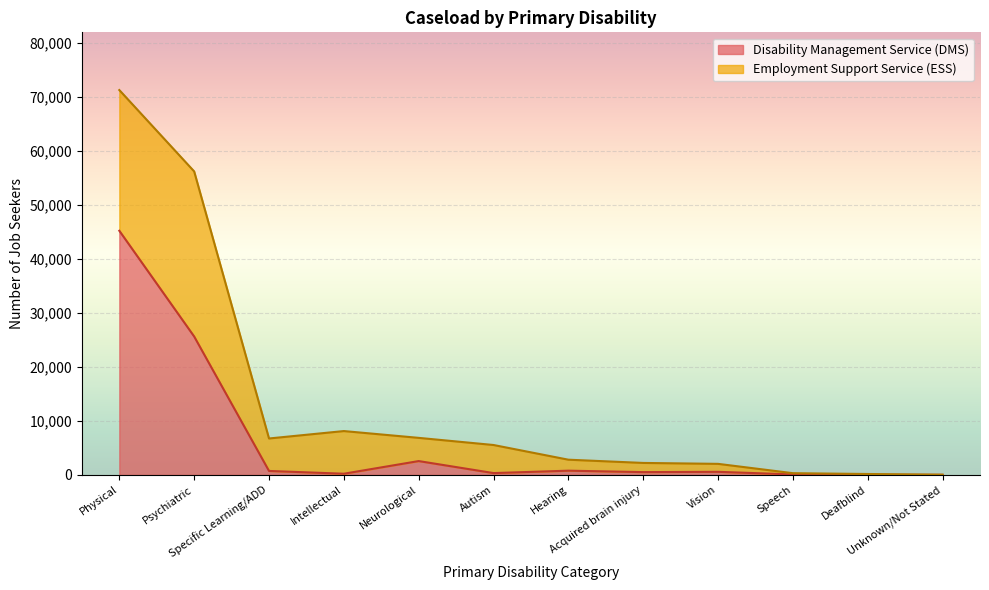

What is the approximate value at Unknown/Not Stated, to the nearest 10?

20